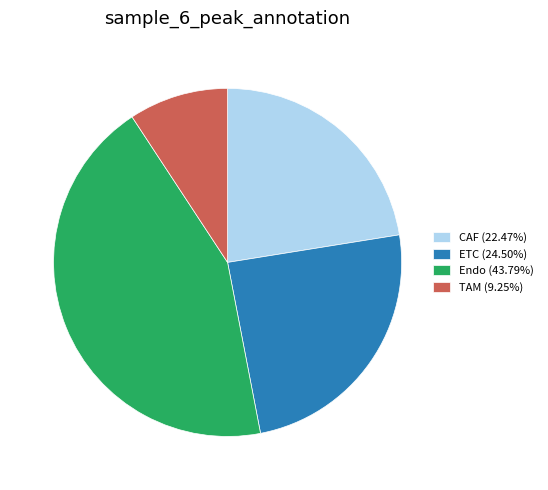

How many segments does this pie chart have?

4